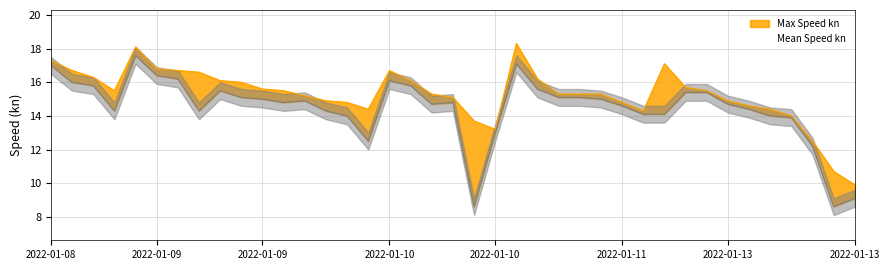

How many categories are shown in the chart?

39